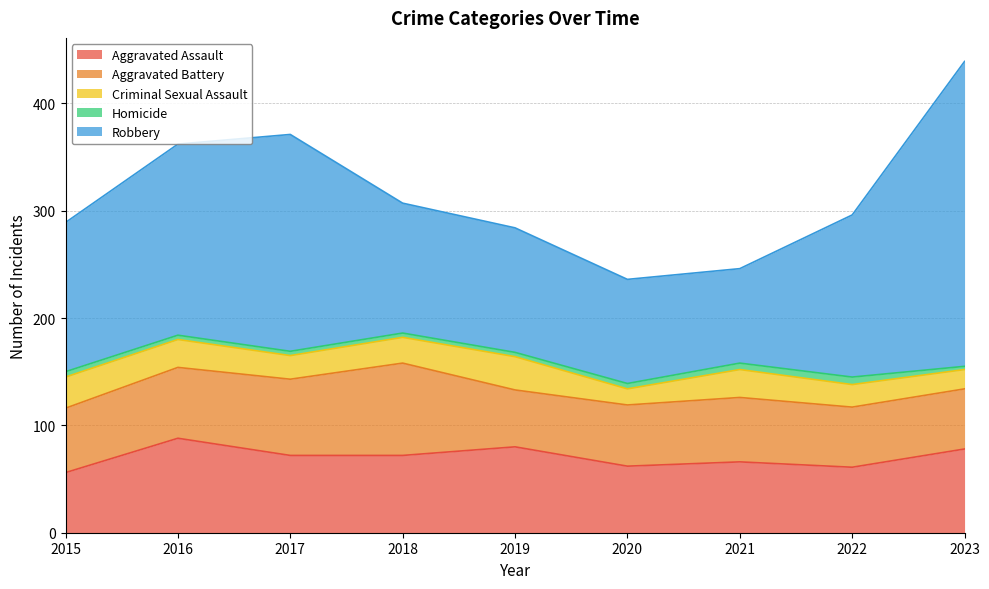

Is it true that Criminal Sexual Assault equals 14 at 2017?

False